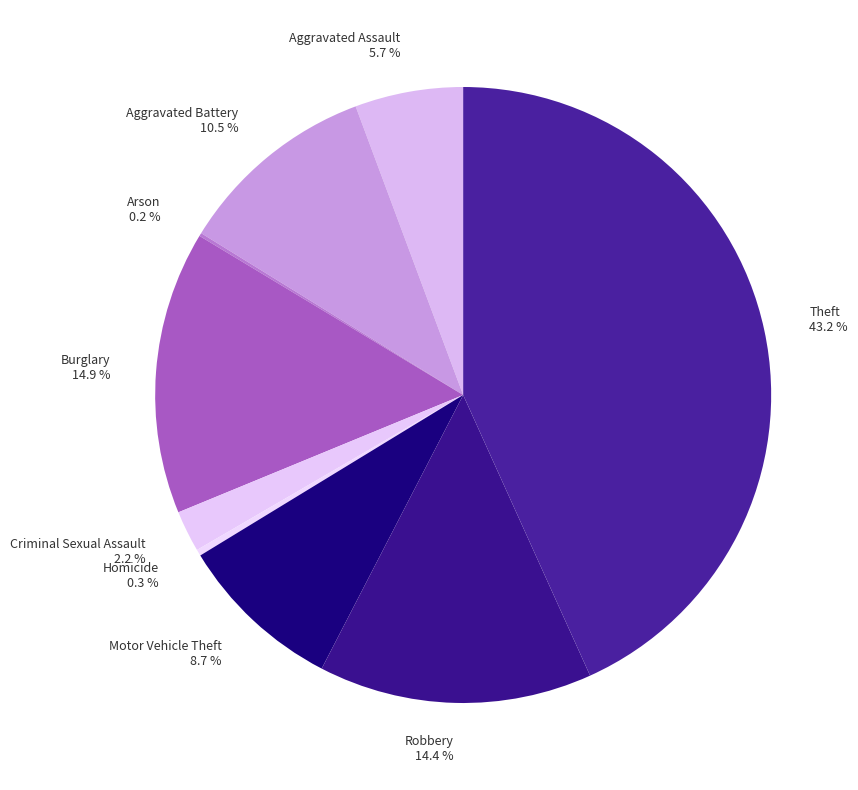

Does any single category account for the majority?

No